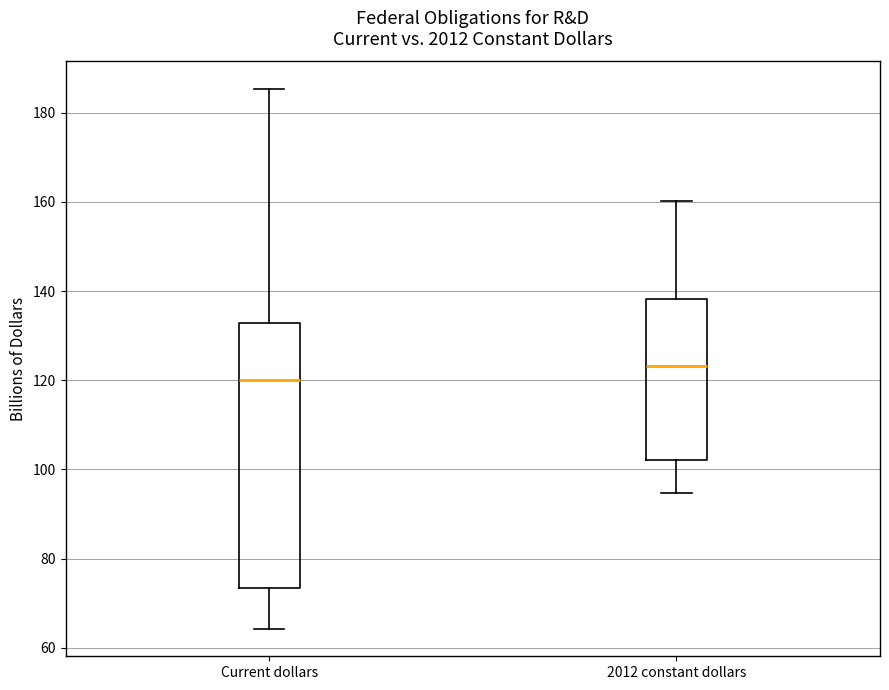

Reading left to right, read every box against the y-axis: the position of its median line, the range the box covers, and the ends of its whiskers. The values are not printed on the chart, so give them approximately, as read against the axis.

Current dollars: median 120, box 74 to 132, whiskers 64 to 186
2012 constant dollars: median 124, box 102 to 138, whiskers 94 to 160